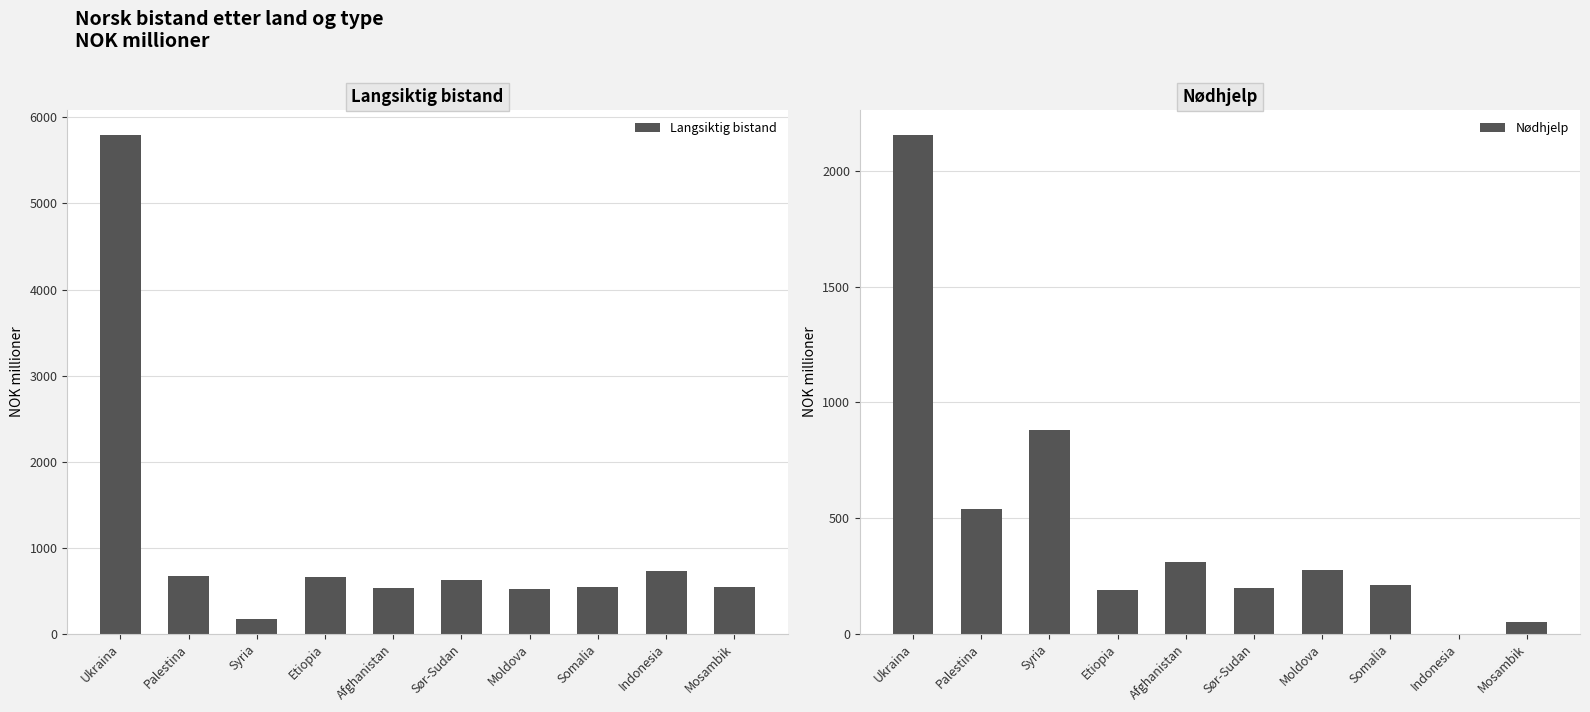

At which category is the sum across all series the highest?

Ukraina